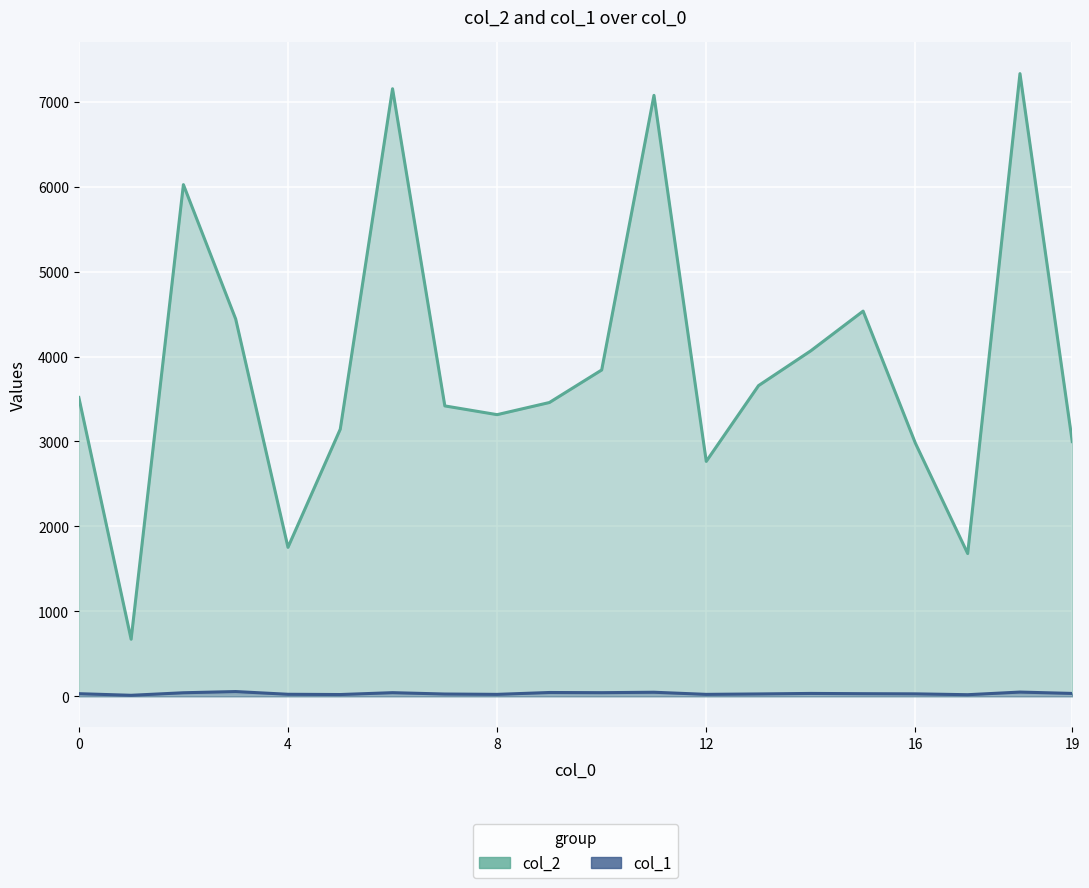

True or false: col_2 and col_1 intersect in this chart.

False